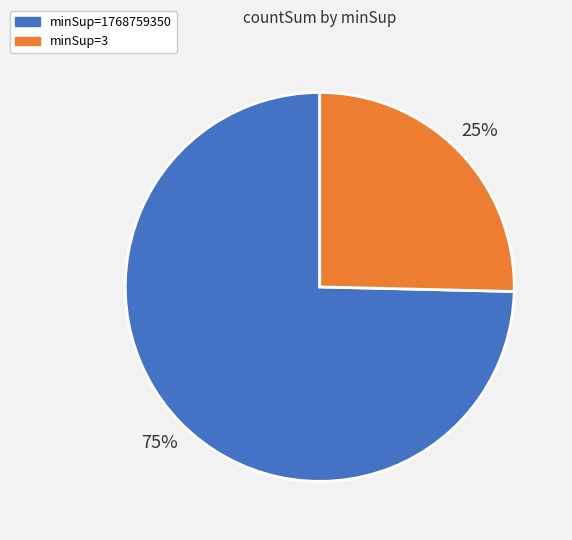

To the nearest percent, what is the average slice percentage?

50%